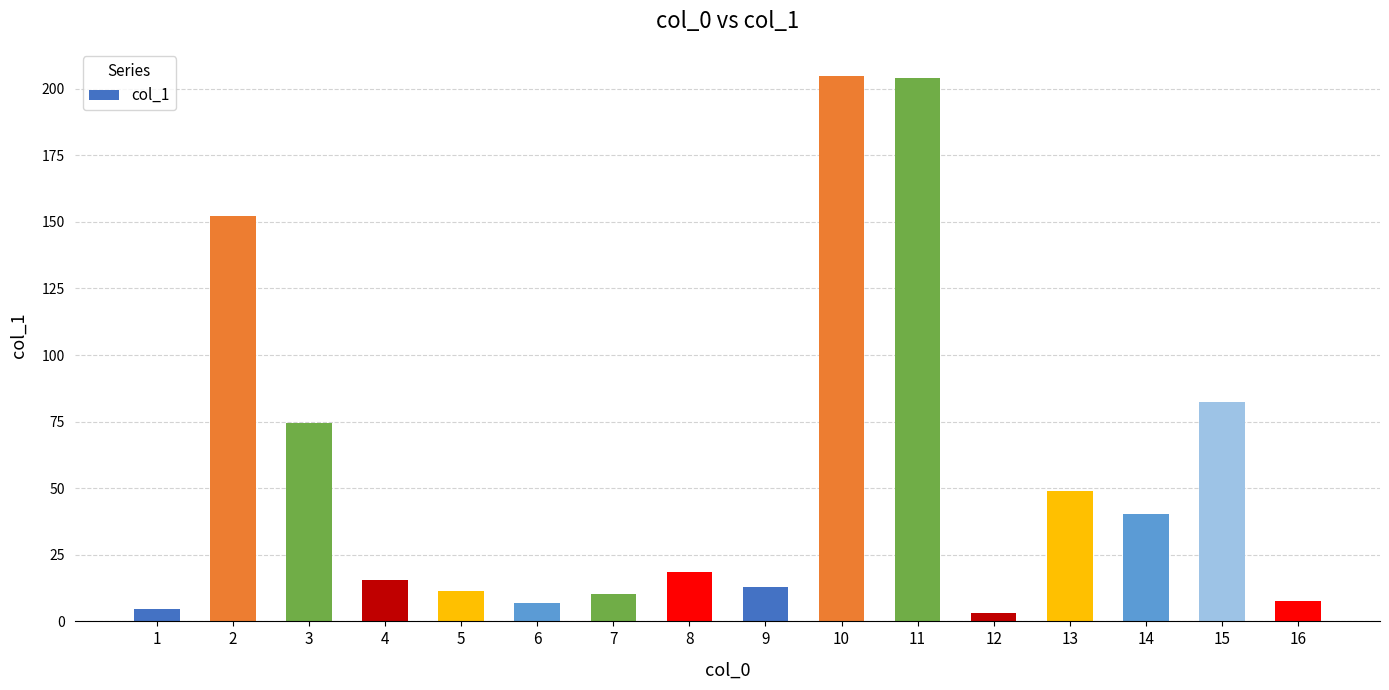

What is the greatest value displayed?

204.7